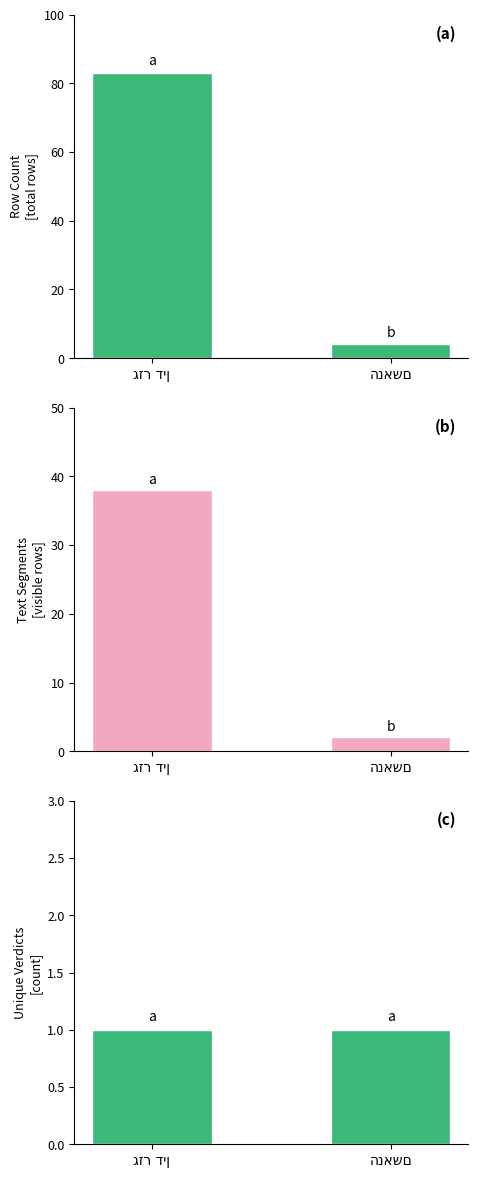

The Visible Segments series shows 2 at הנאשם. True or false?

True